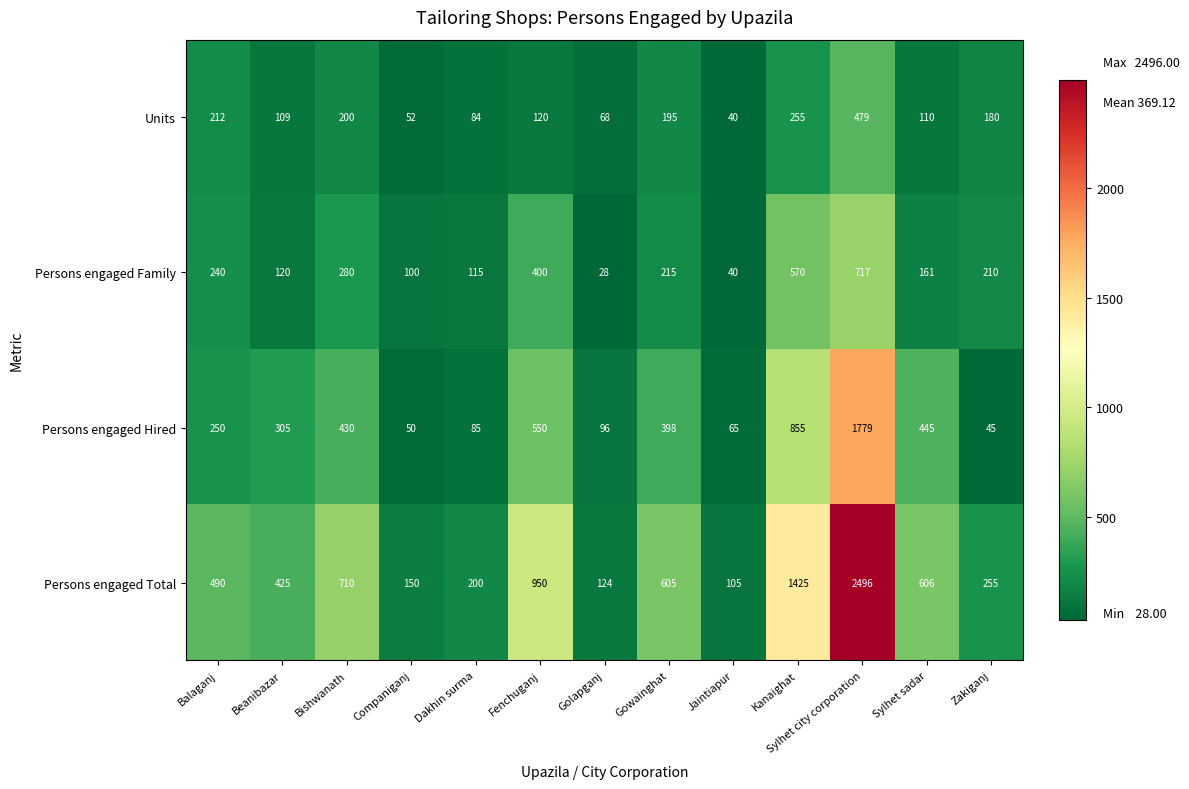

At how many categories does at least one series exceed 498?

6